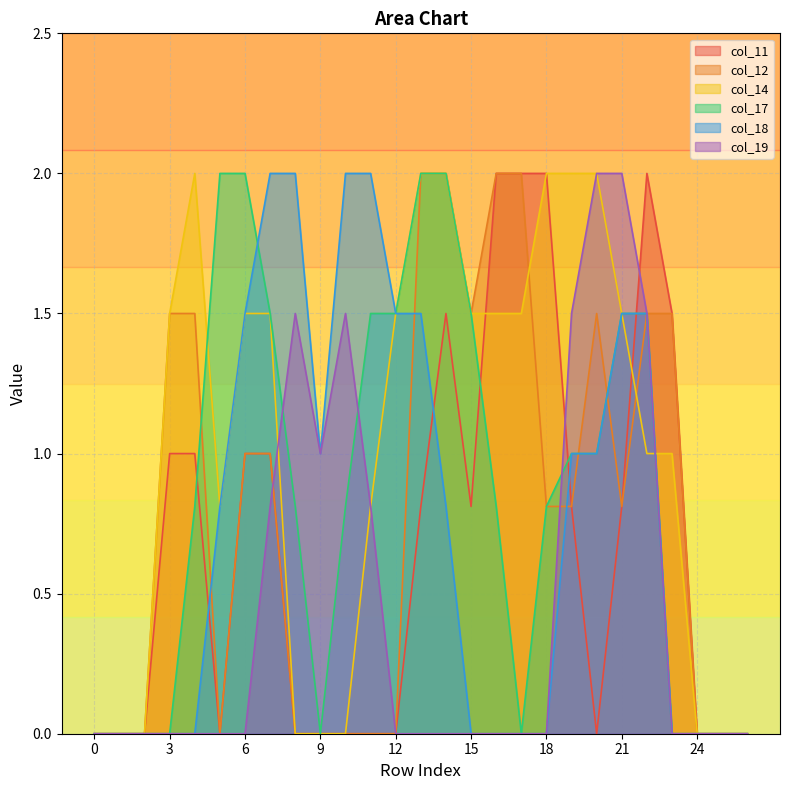

How many interior local valleys does the col_14 series have?

1